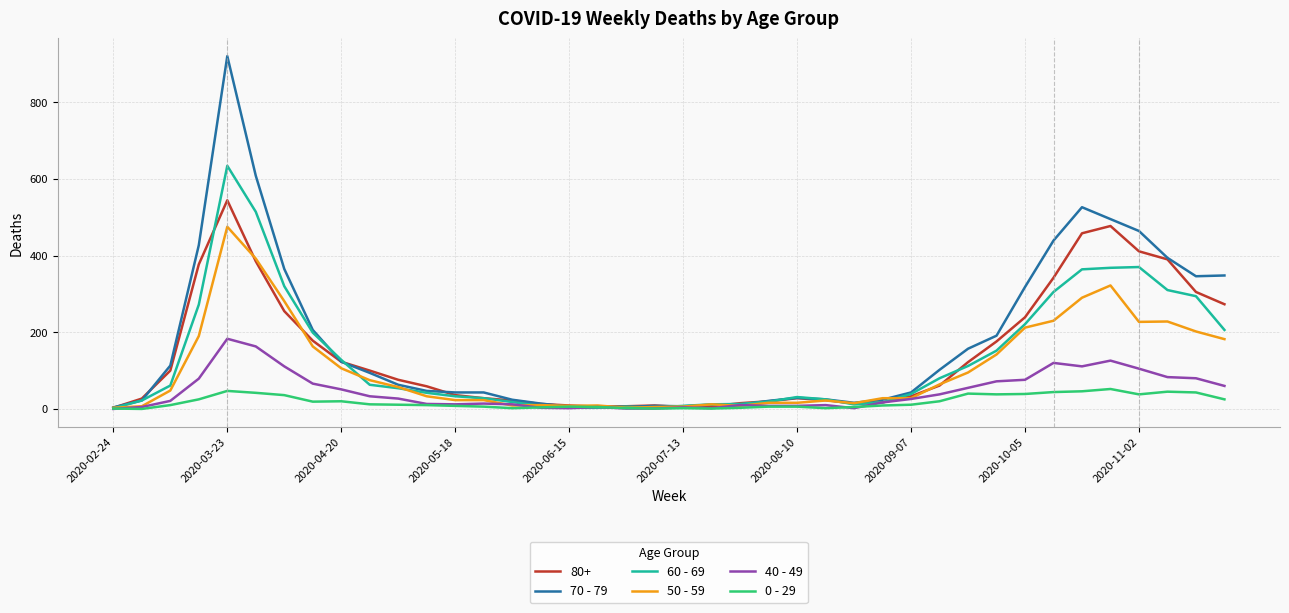

Does the chart have visible grid lines?

Yes